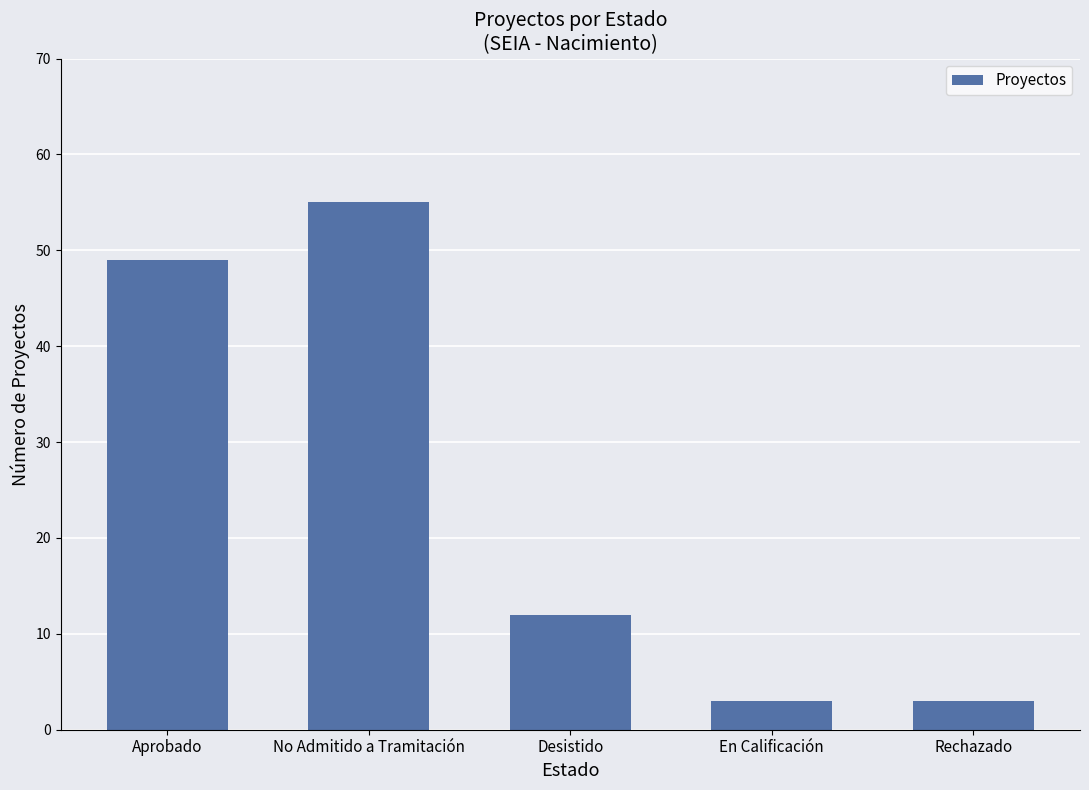

What is the sum of all values?

122